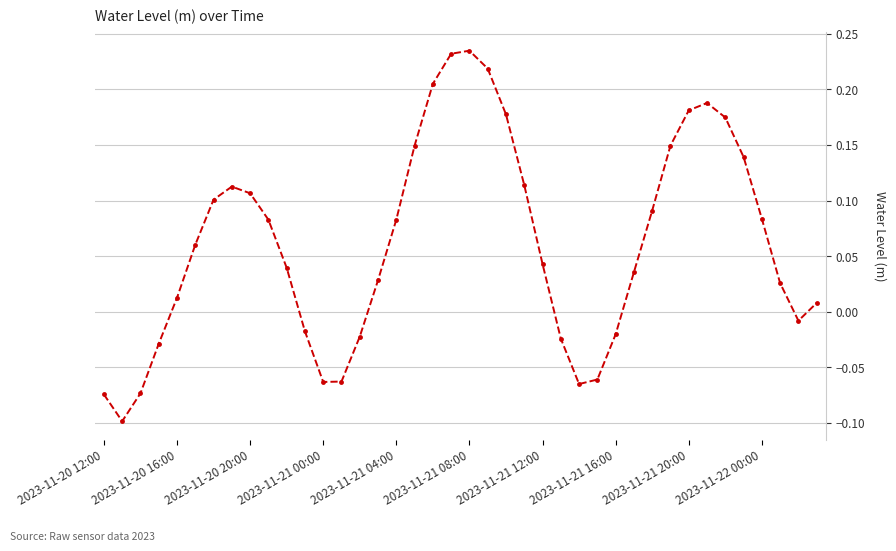

How many points are lower than both their immediate neighbors (excluding endpoints)?

4